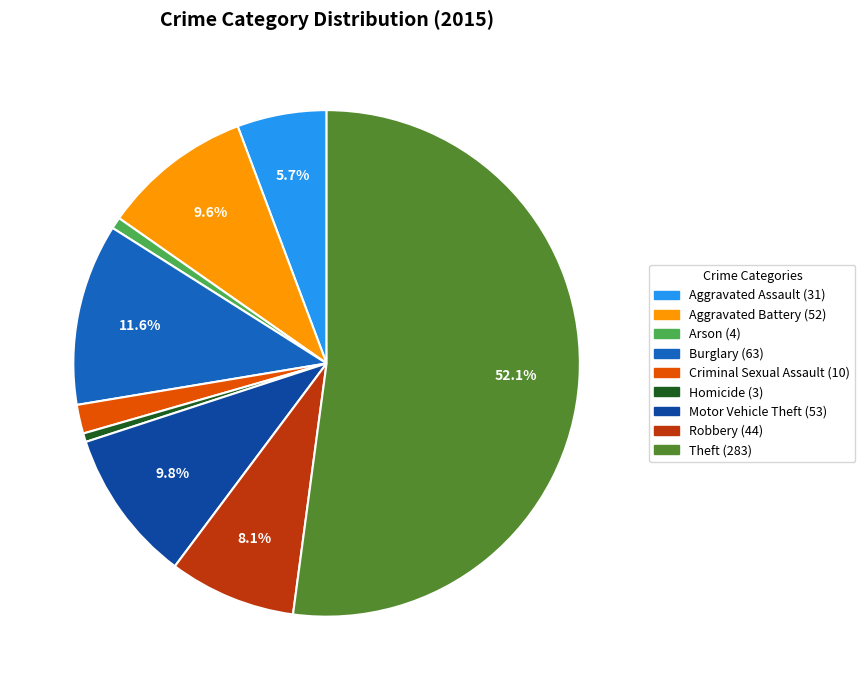

Which category has the biggest portion of the pie?

Theft